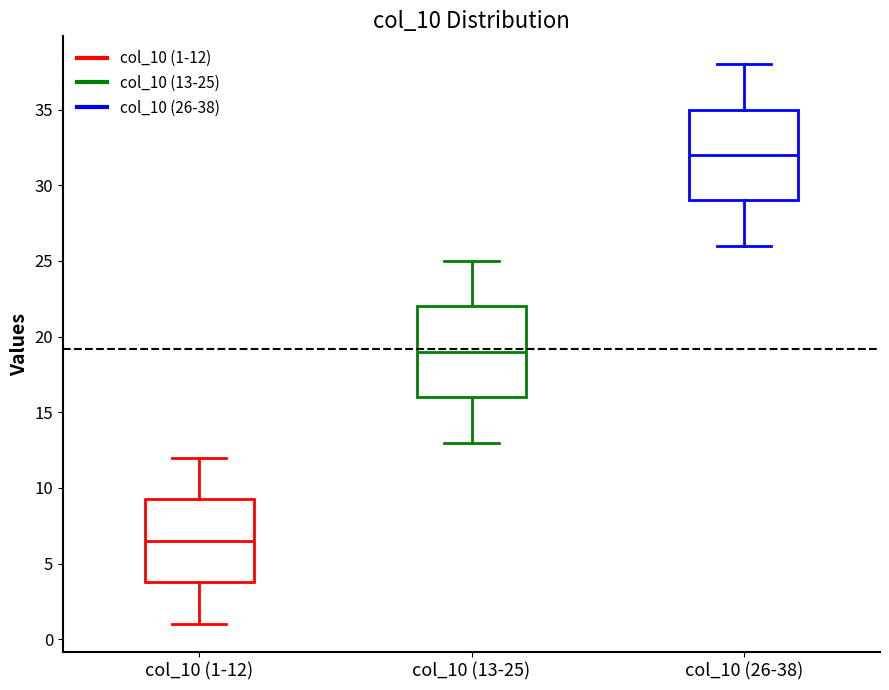

Where is the lower edge of the box for col_10 (26-38) on the y-axis? The values are not printed on the chart, so give them approximately, as read against the axis.

29.0